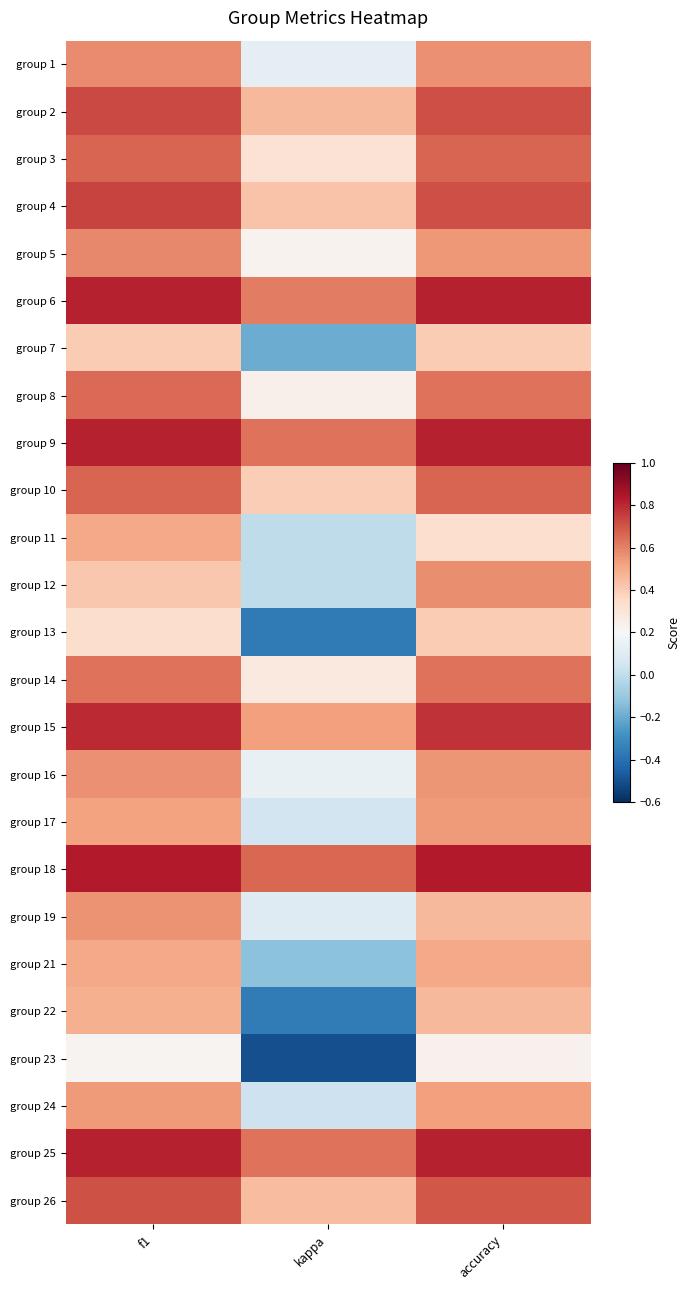

How many data points does each series have?

3